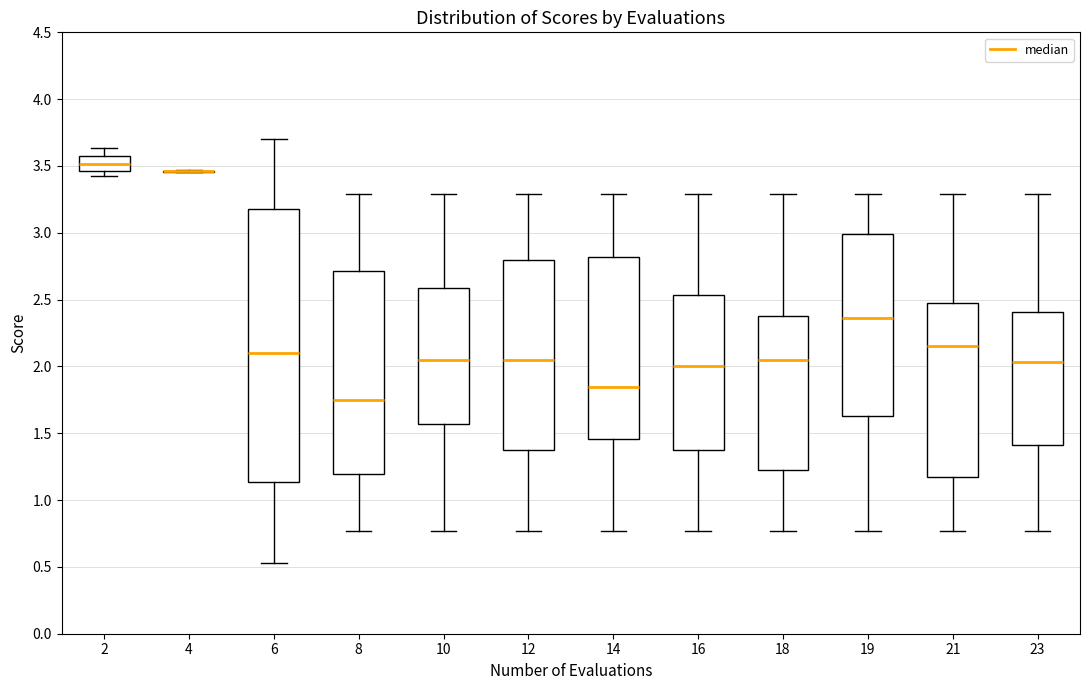

Which box is the tallest, from its lower edge to its upper edge?

6